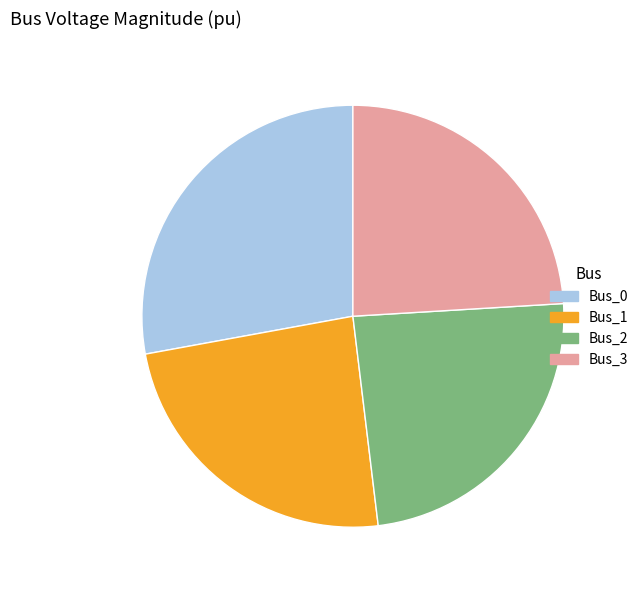

Does any single category account for the majority?

No